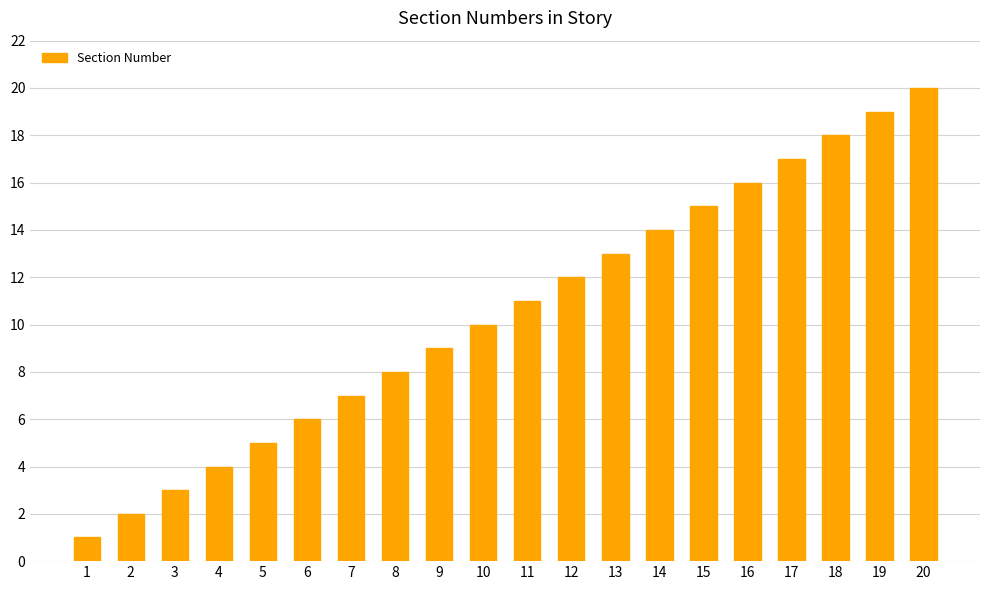

Which label corresponds to the smallest value in the chart?

1